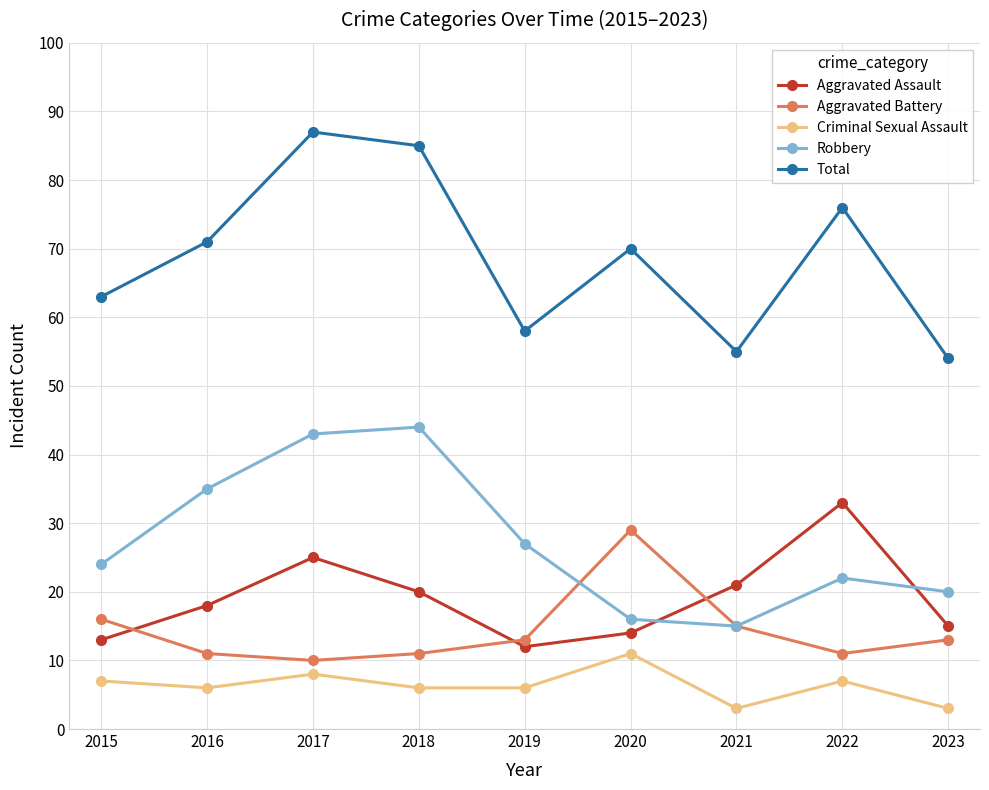

True or false: Aggravated Battery and Criminal Sexual Assault intersect in this chart.

False